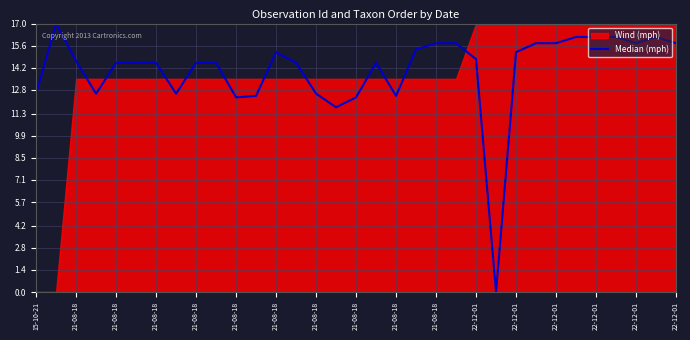

How many categories are shown in the chart?

33